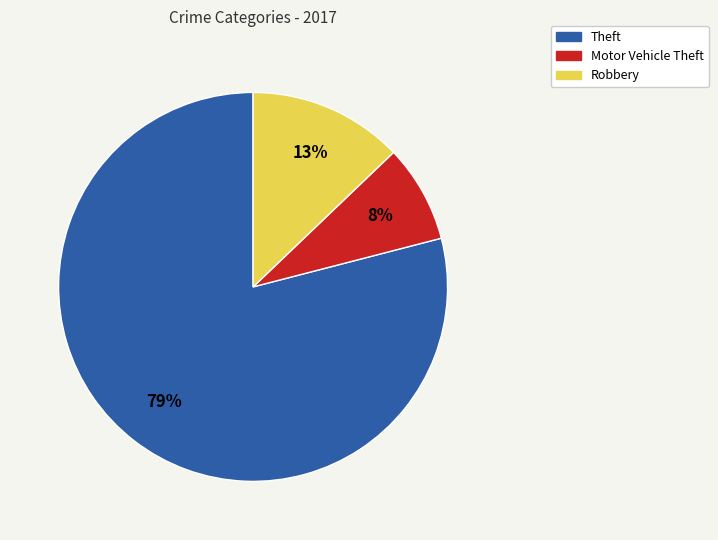

How many slices are in this pie chart?

3